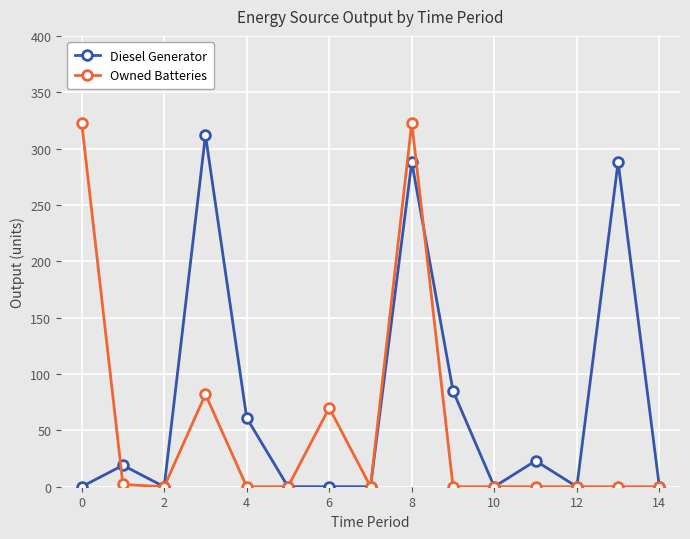

True or false: Owned Batteries has more than 0 points higher than both neighbors.

True